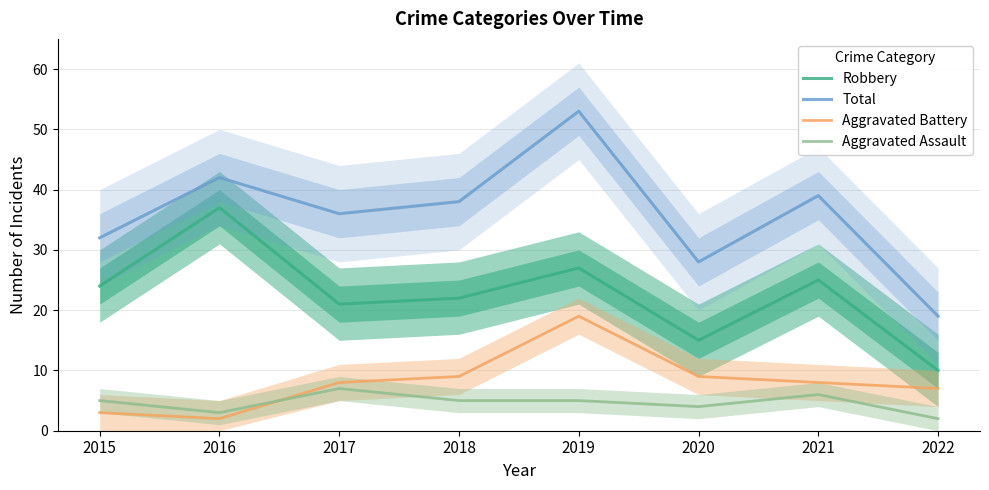

Does the chart display data point markers on the line(s)?

No